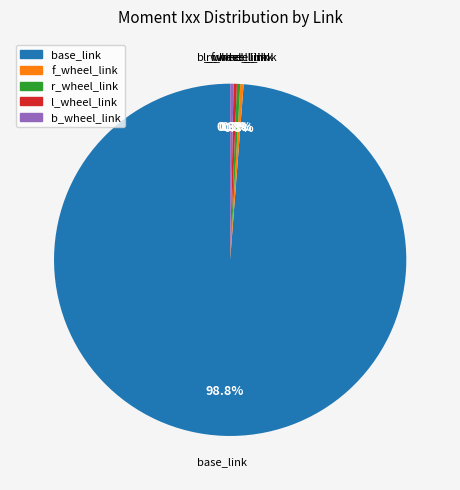

Between base_link and l_wheel_link, which is larger?

base_link